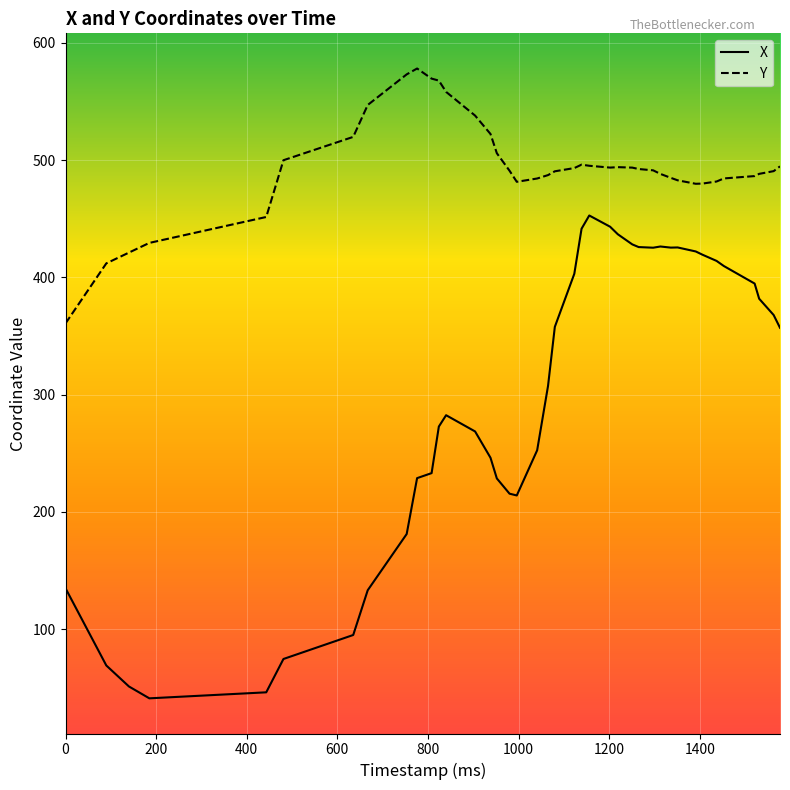

What is the minimum value shown in the chart?

41.0